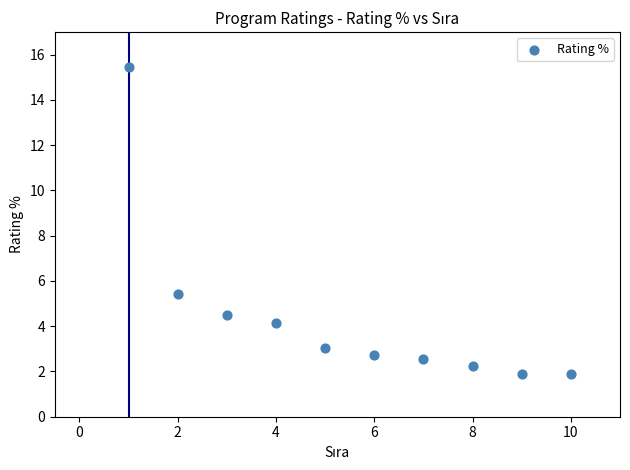

What Y value in the scatter plot is closest to 8?

5.4